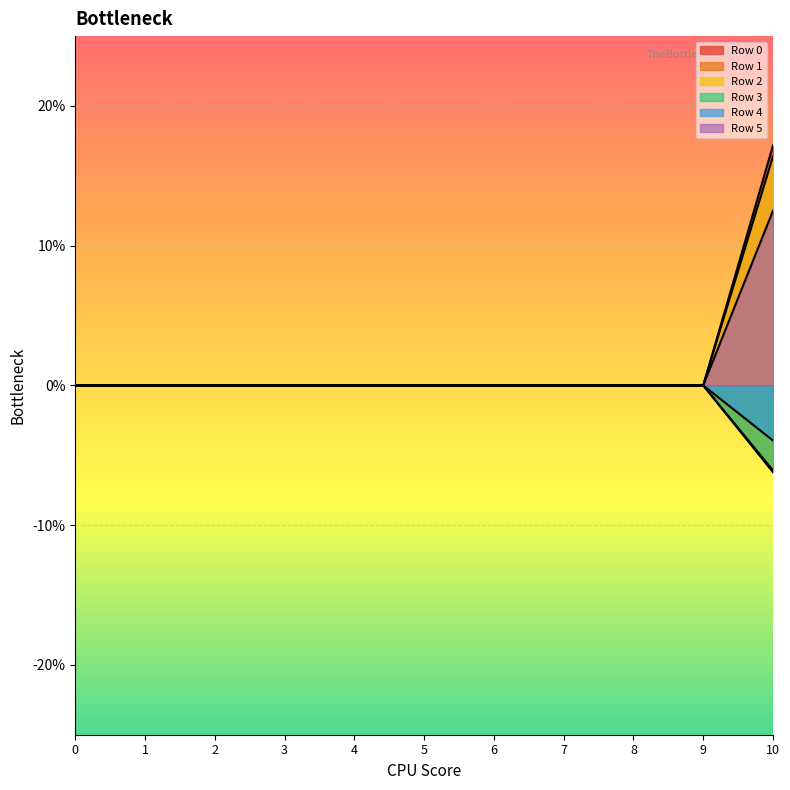

Is it true that Row 1 equals 0.1 at 10?

False